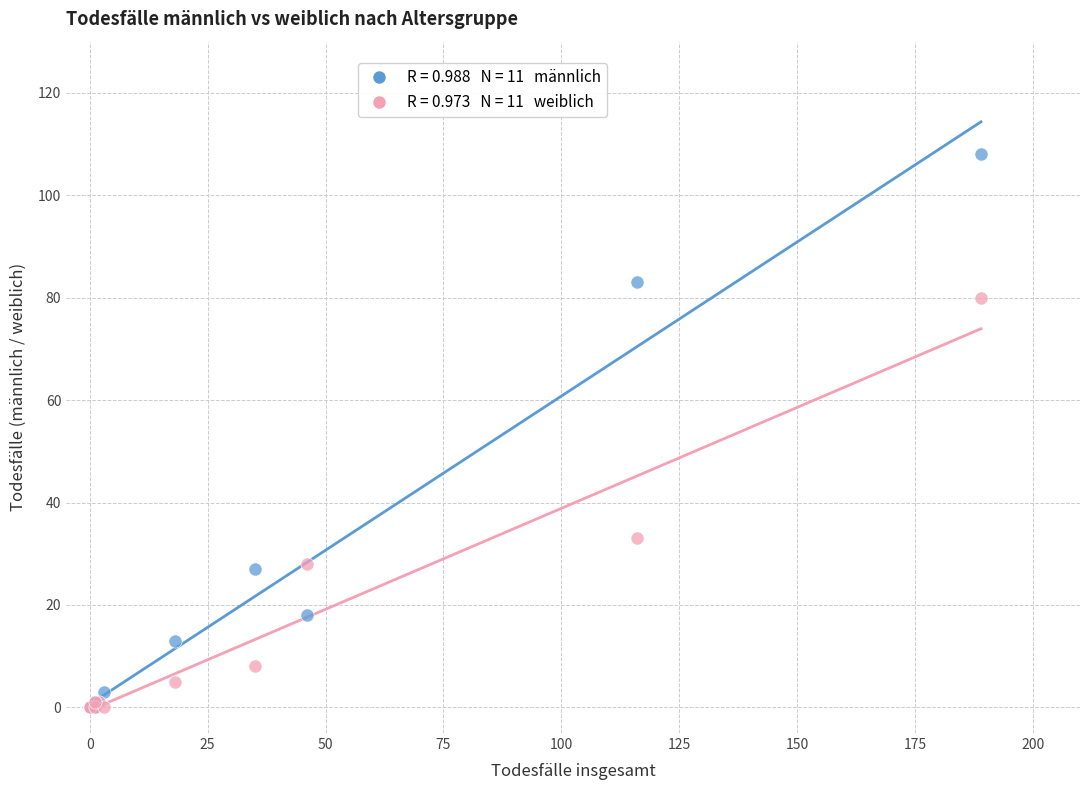

Across all series, what Y value is closest to 54?

33